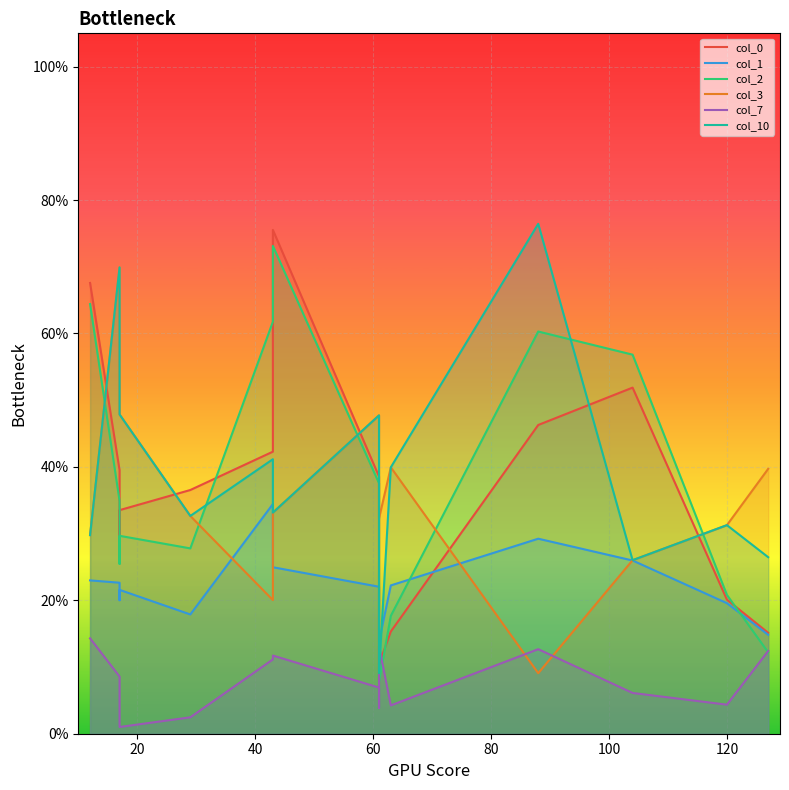

At how many categories does at least one series exceed 0?

15